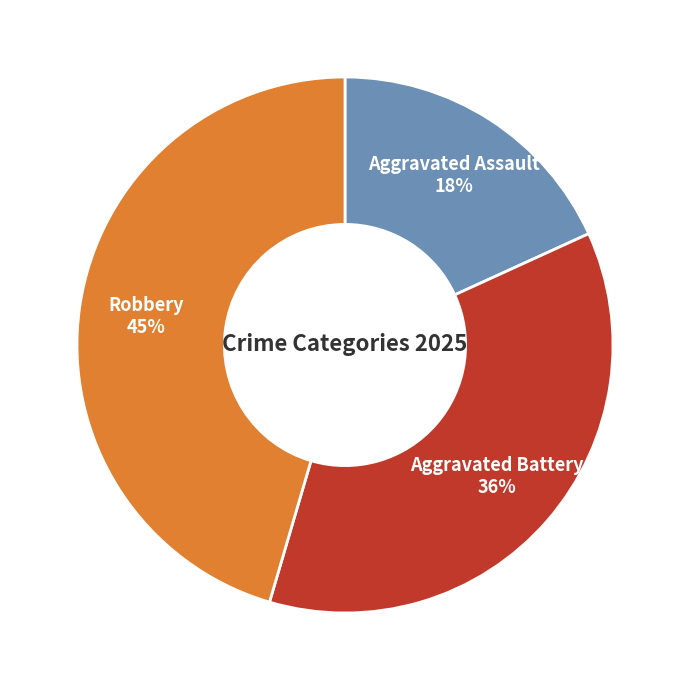

Does any single category account for the majority?

No